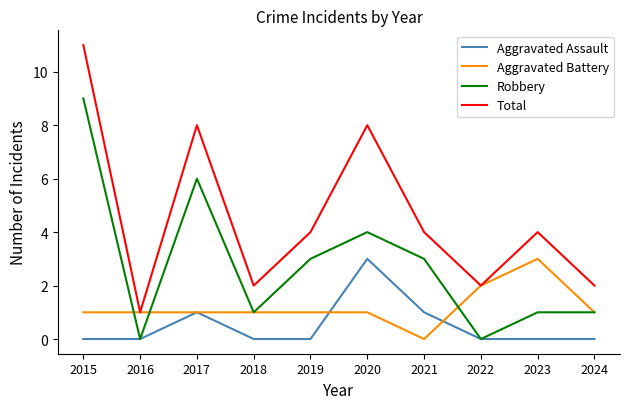

True or false: Aggravated Assault has a value of 0 at 2015.

True